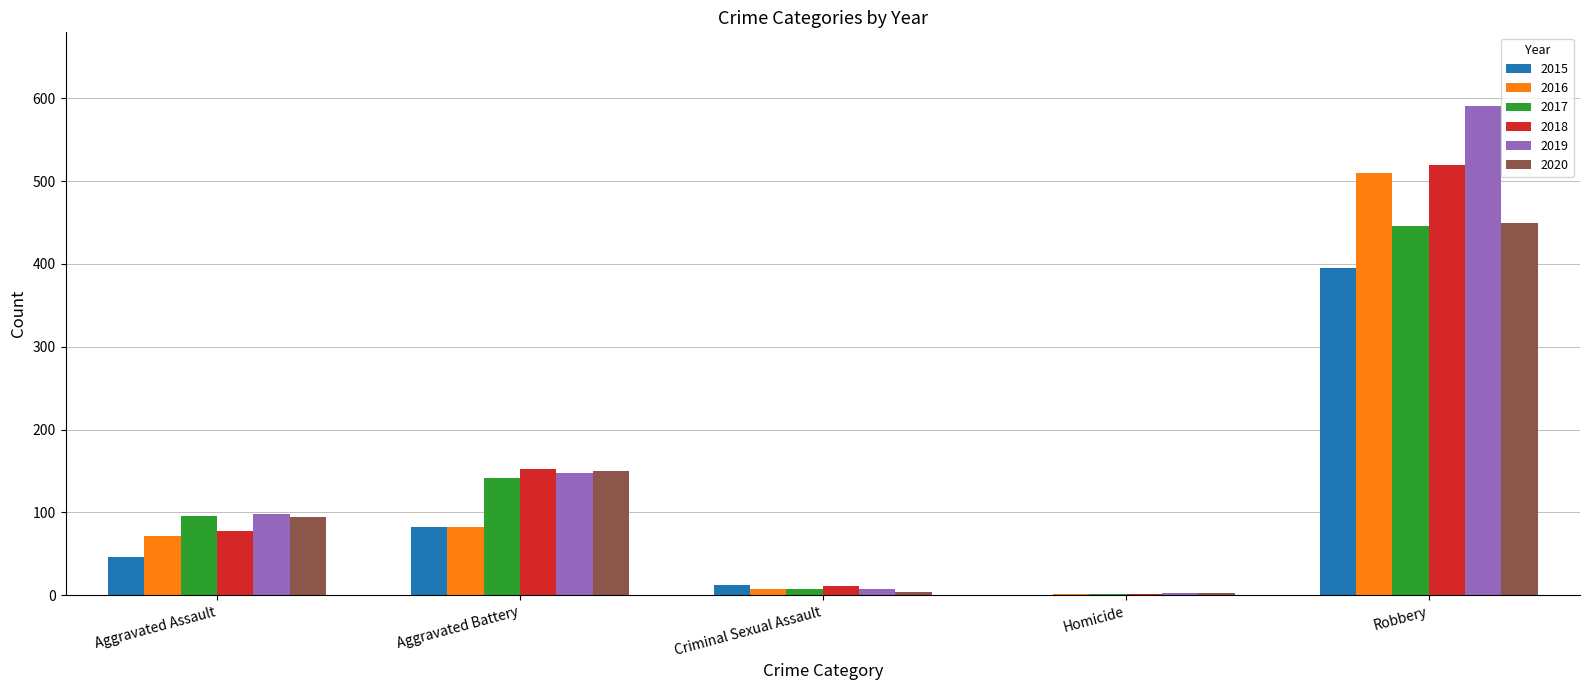

Is it true that 2016 equals 510 at Robbery?

True